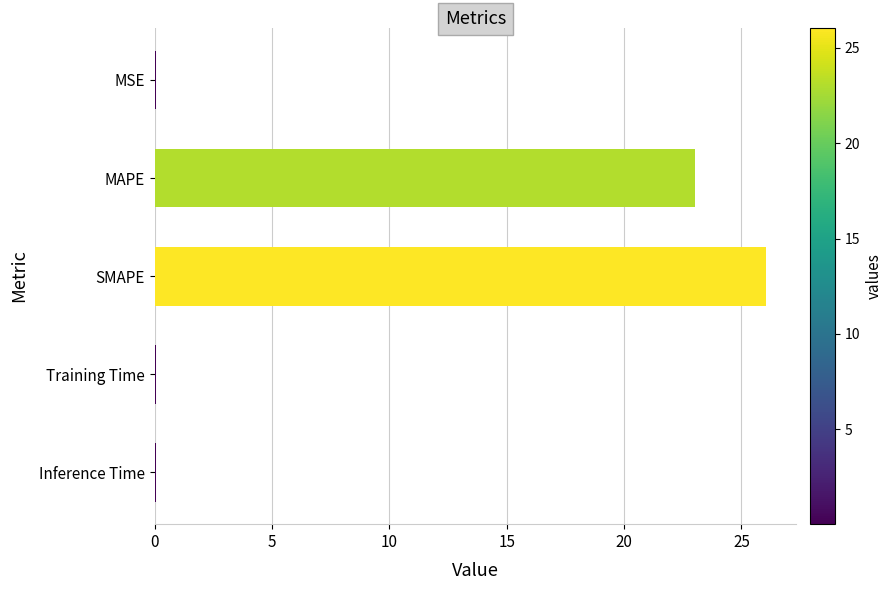

The chart shows a value of 0.0 at Inference Time. True or false?

True